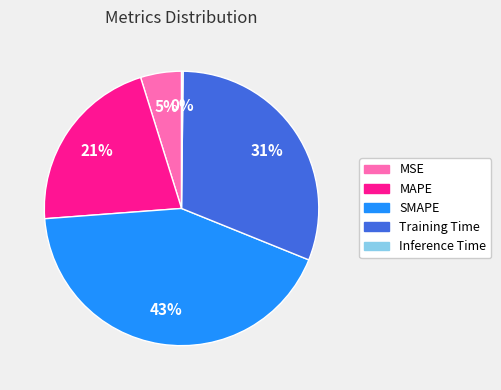

To the nearest percent, what is the difference between the largest and smallest slice percentages?

43%